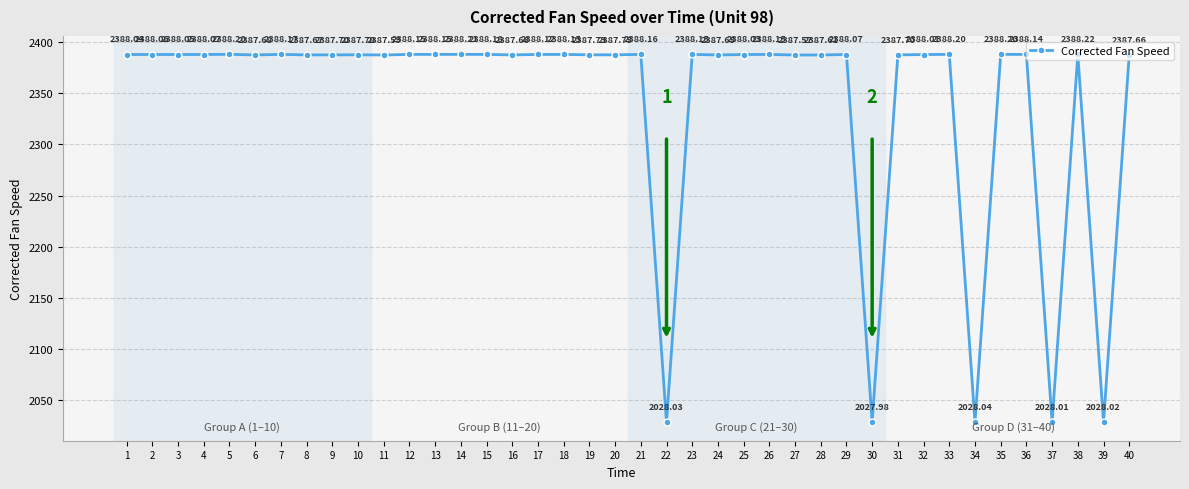

At which category does the chart reach its peak across all series?

38